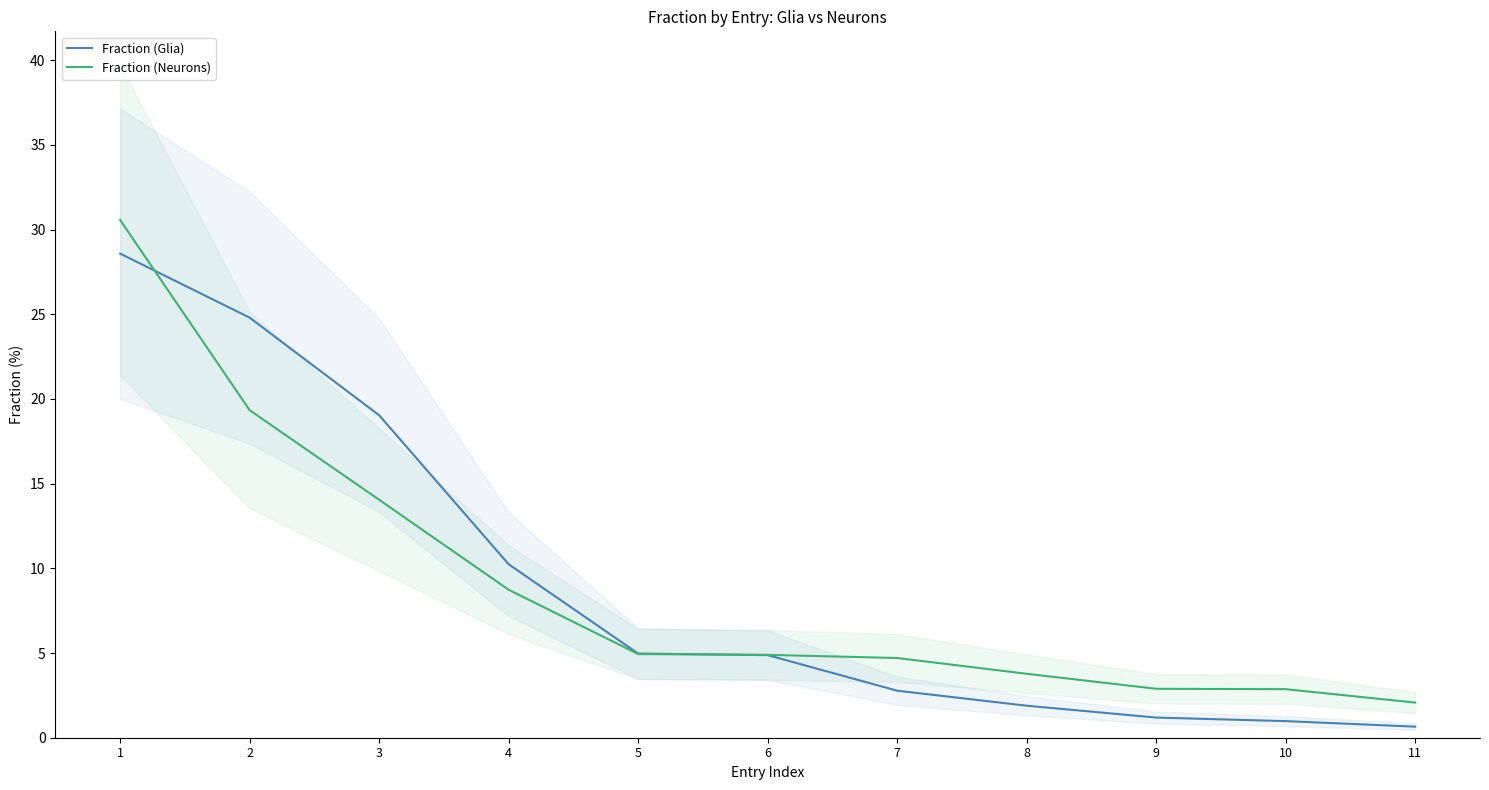

Reading right to left, transcribe all the data shown in this chart.

Fraction (Glia): 0.7	1.0	1.2	1.9	2.8	4.9	5.0	10.2	19.0	24.8	28.6
Fraction (Neurons): 2.1	2.9	2.9	3.8	4.7	4.9	4.9	8.7	14.0	19.3	30.6